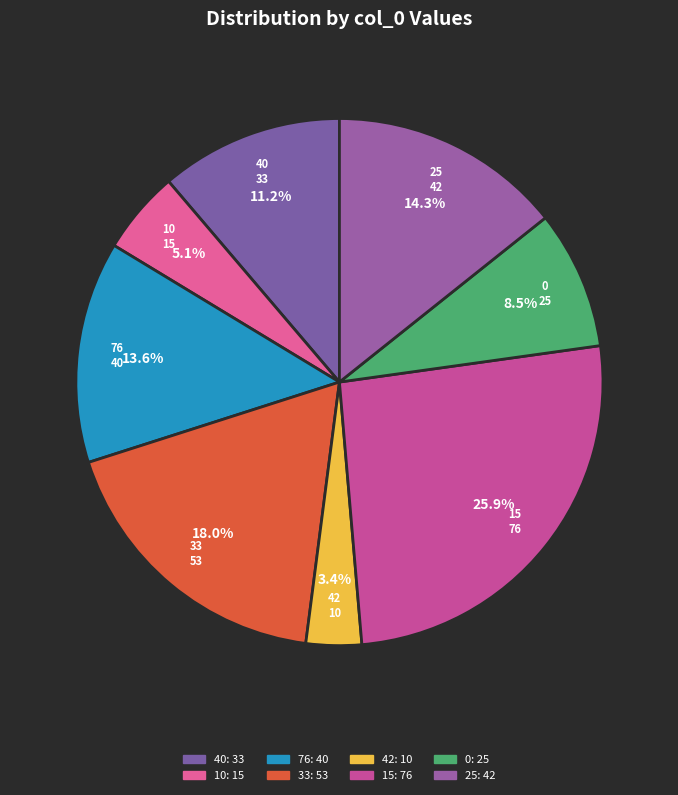

How many slices are in this pie chart?

8